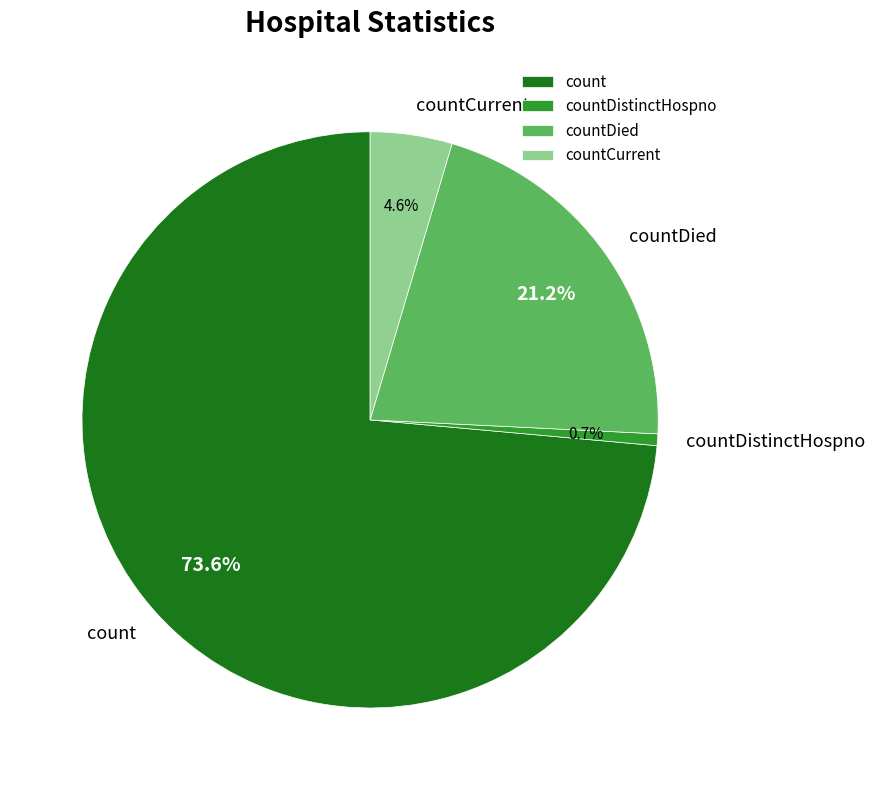

Rank the categories by value from lowest to highest.

countDistinctHospno, countCurrent, countDied, count